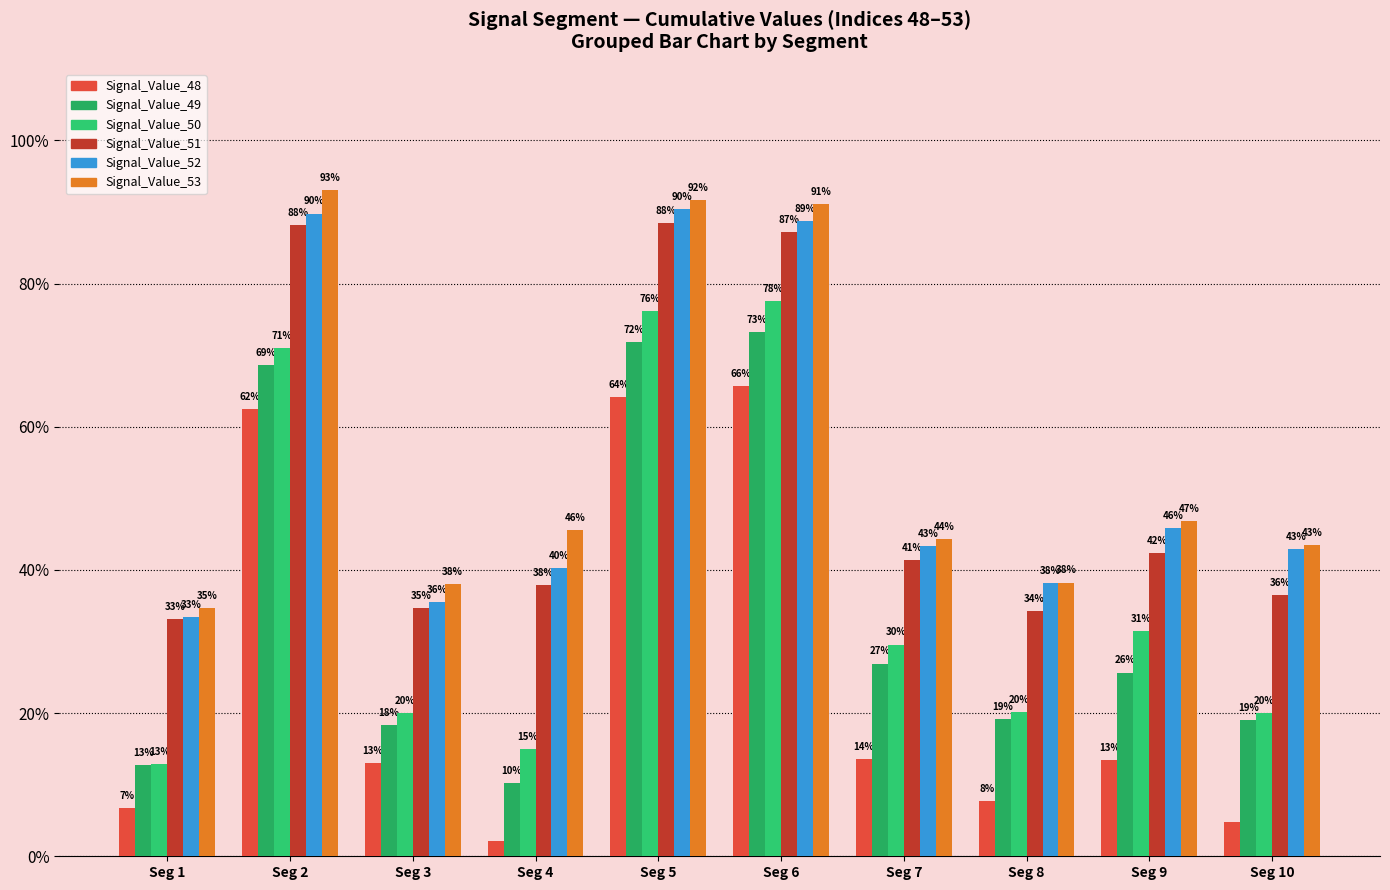

What are all the series names shown in the legend?

Signal_Value_48, Signal_Value_49, Signal_Value_50, Signal_Value_51, Signal_Value_52, Signal_Value_53